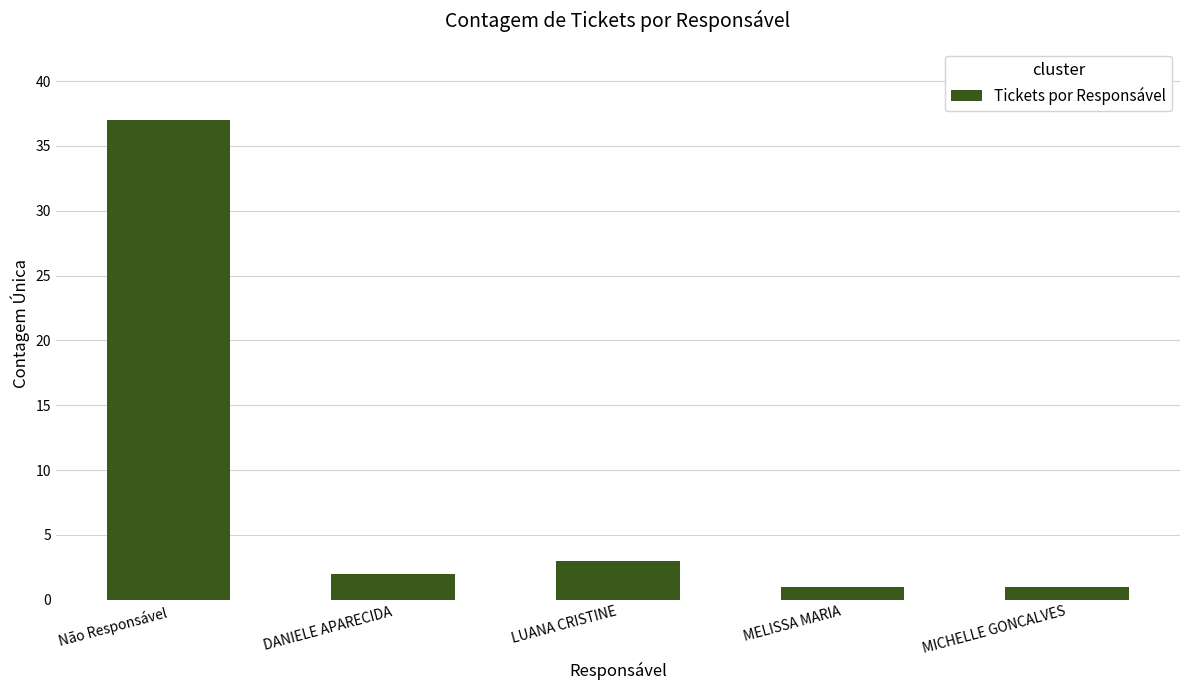

What is the maximum value shown in the chart?

37